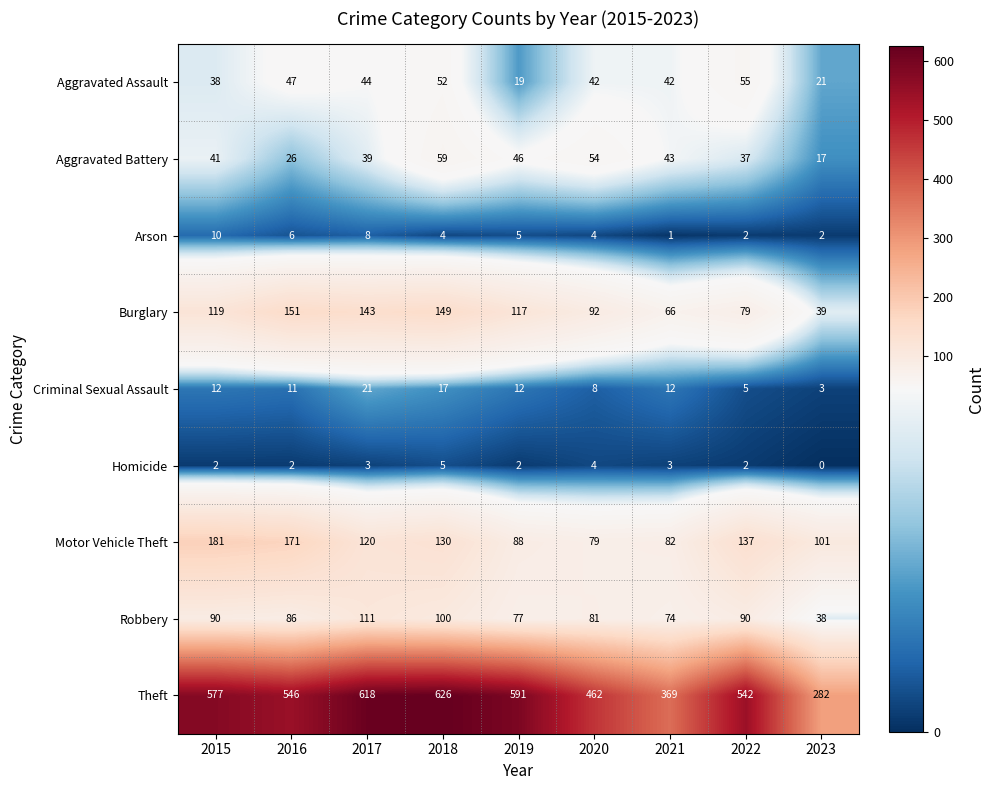

How many values in Homicide are above zero?

8